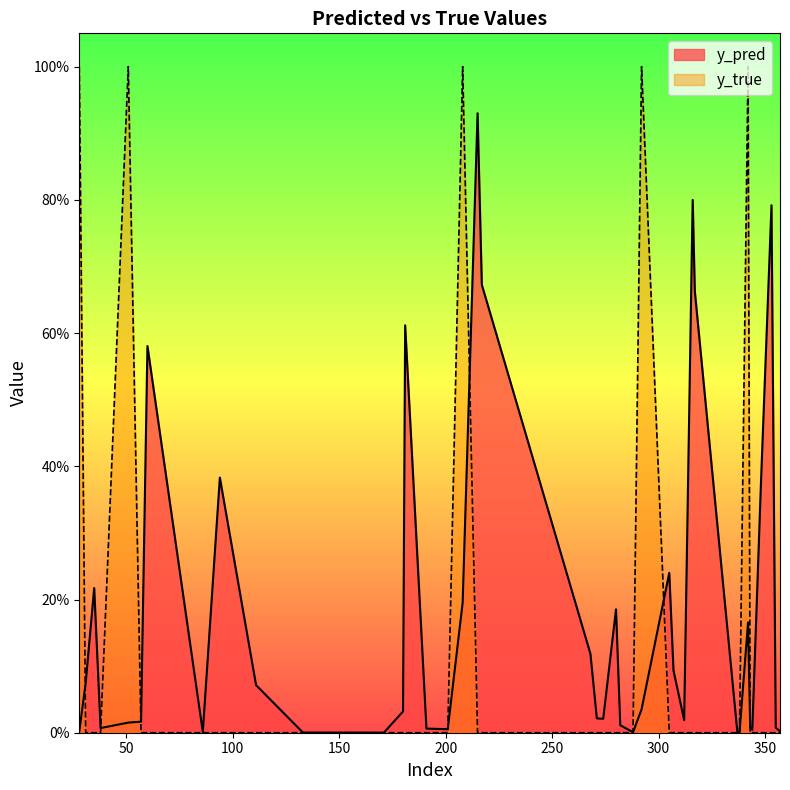

What is the sum of all y_pred values?

7.4